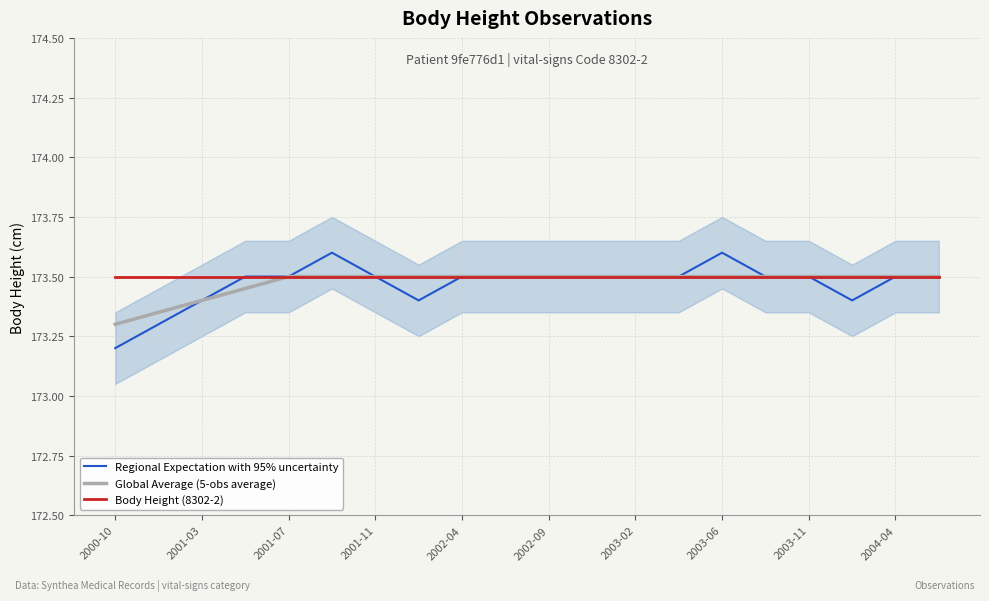

Which series has the largest range (max minus min)?

Regional Expectation with 95% uncertainty